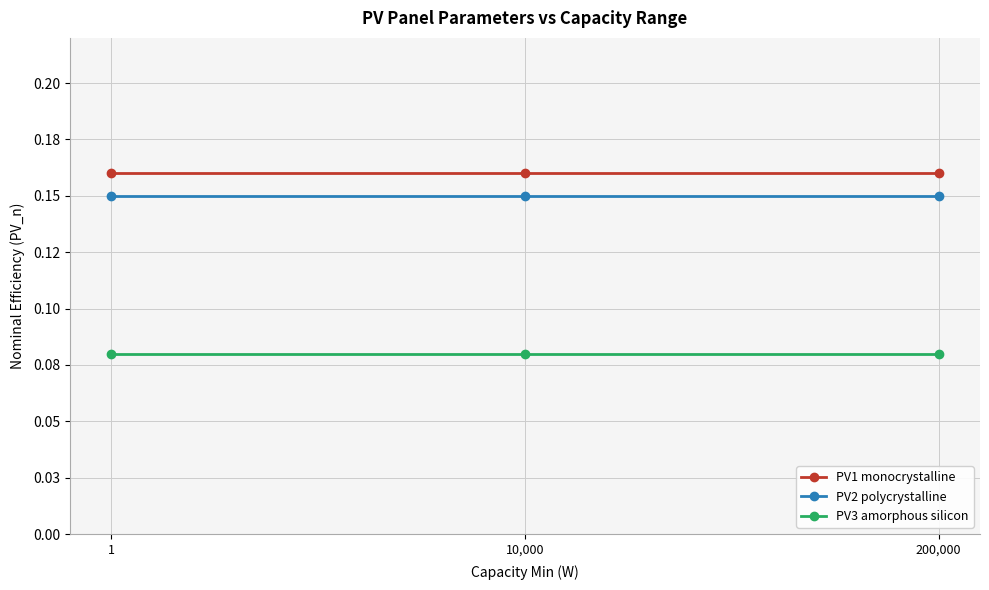

Which category has the lowest value in the PV1 monocrystalline series?

1